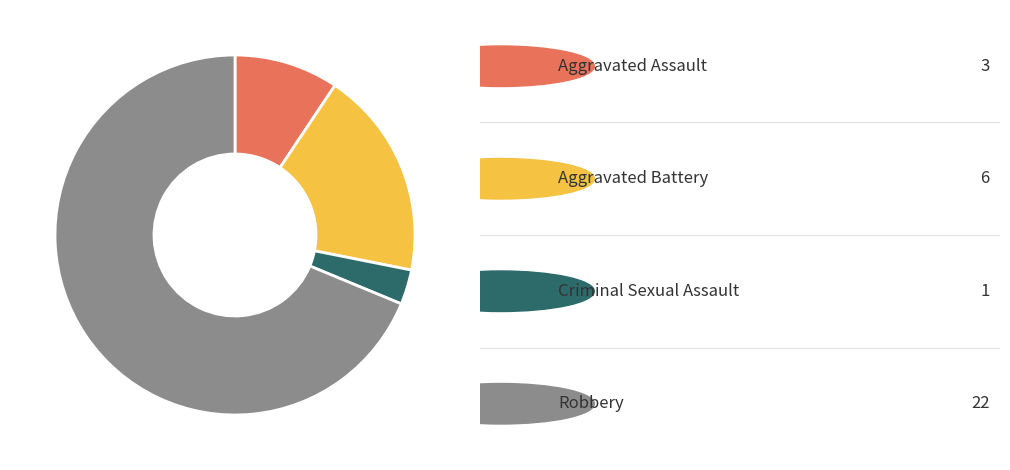

Is there a majority slice in this chart?

Yes